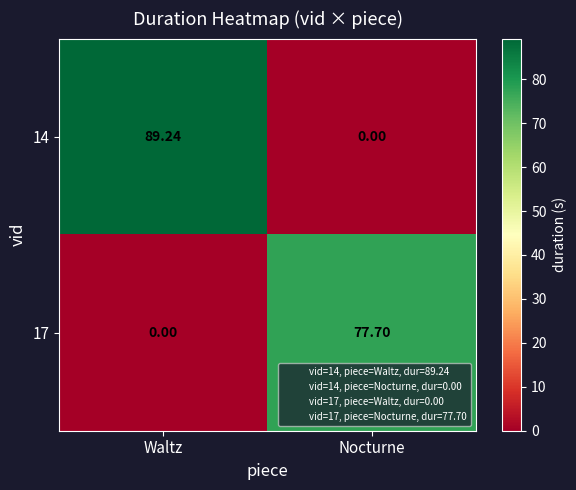

Where is 17 nearest to the value 38?

Waltz